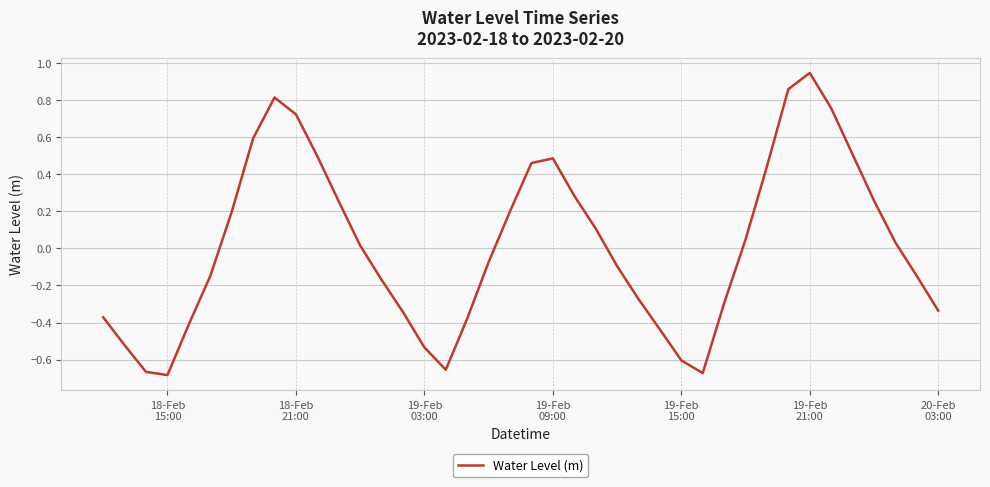

How many lines are shown in the chart?

1